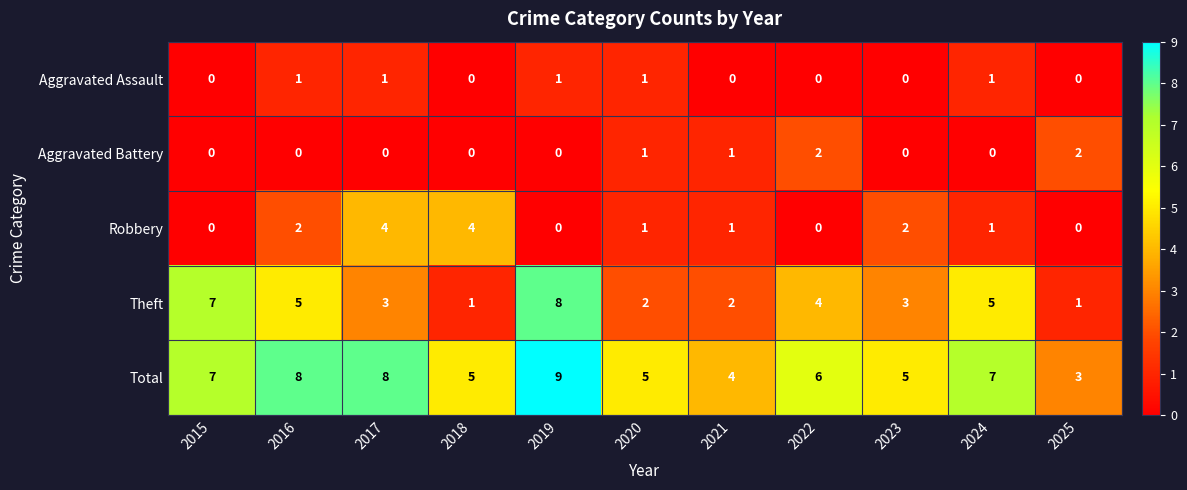

What is the difference between the maximum and second lowest values in the Total series?

5